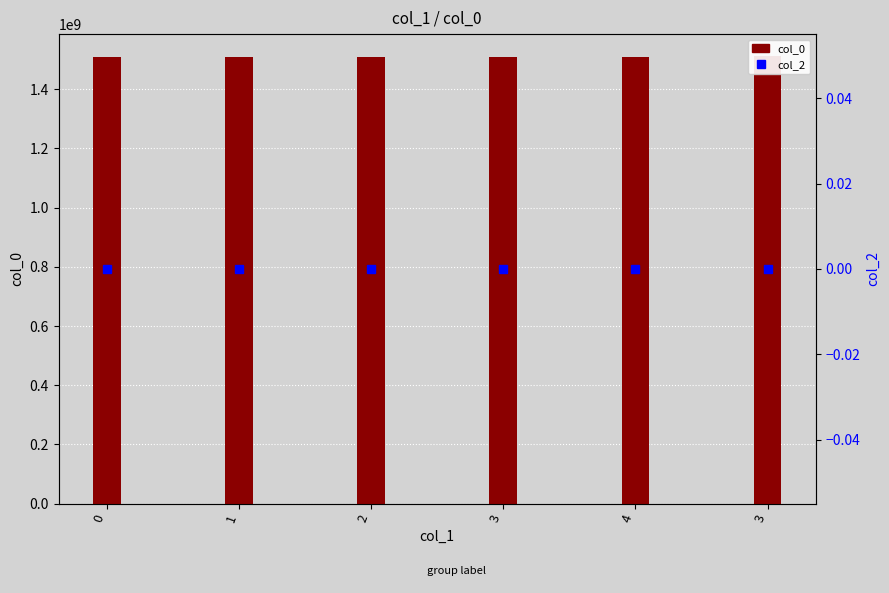

How many groups of bars are there?

6